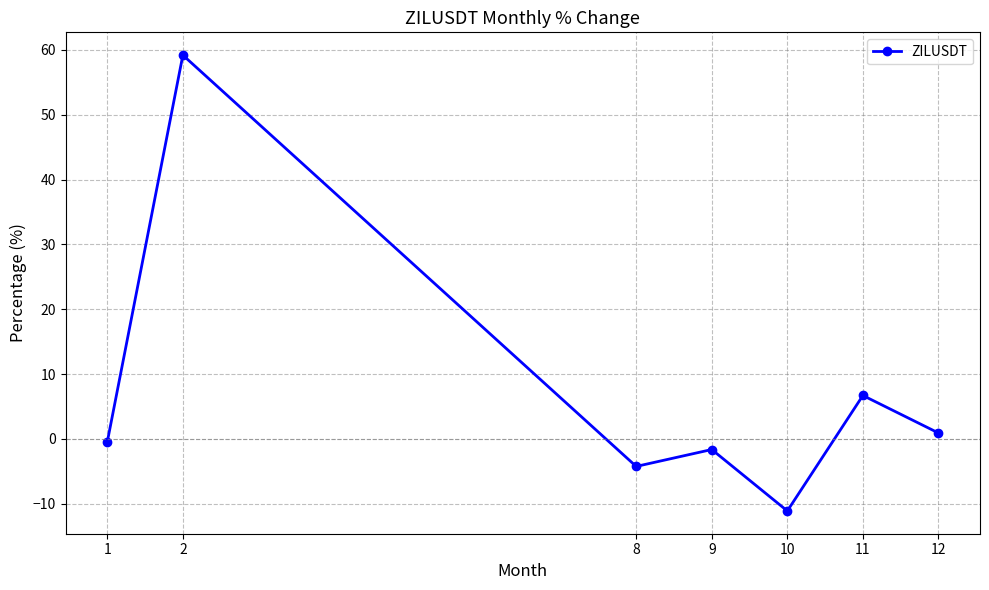

The chart shows a value of -0.5 at 1. True or false?

True